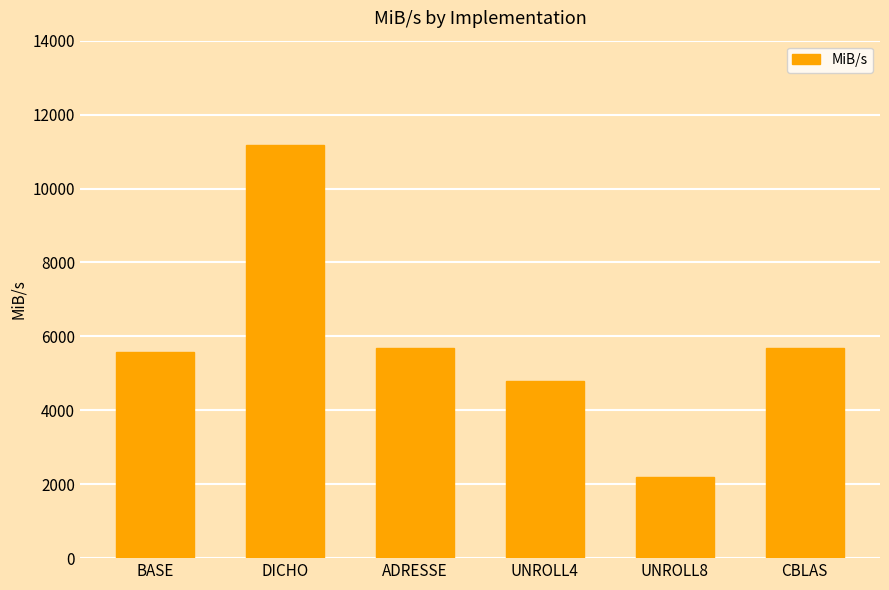

What is the approximate value at BASE?

5587.6